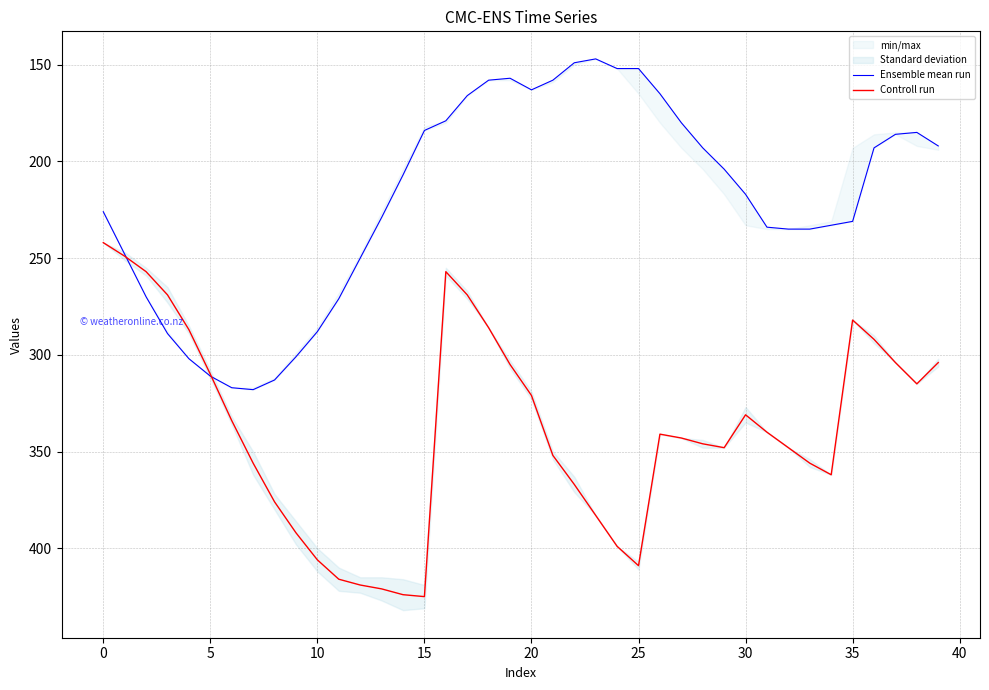

How many intersections are there between Controll run and Ensemble mean run?

2